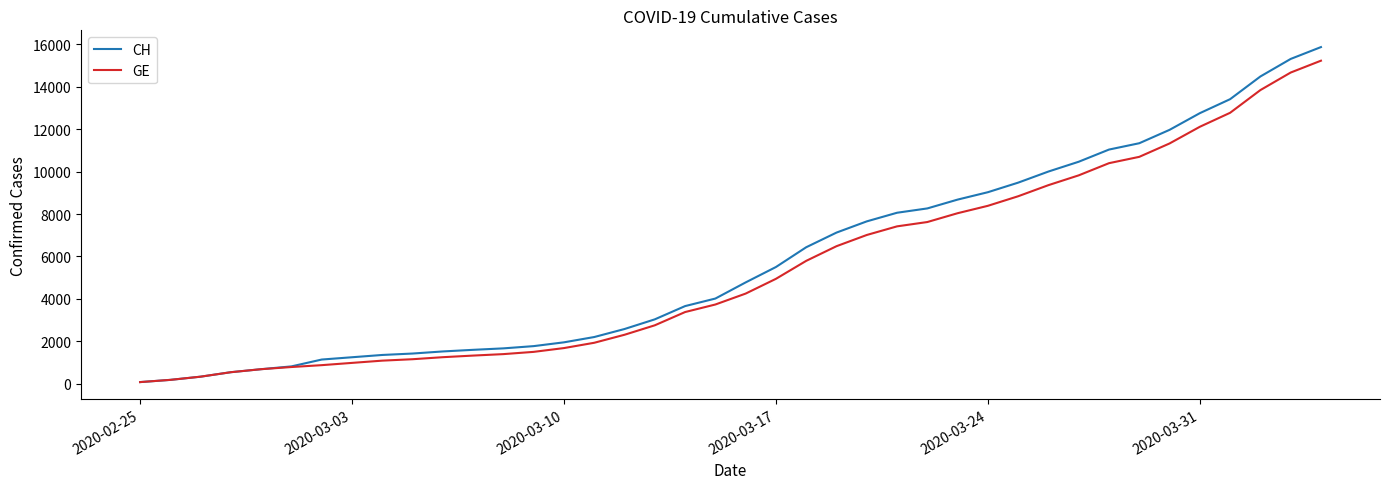

Which series has the largest range (max minus min)?

CH